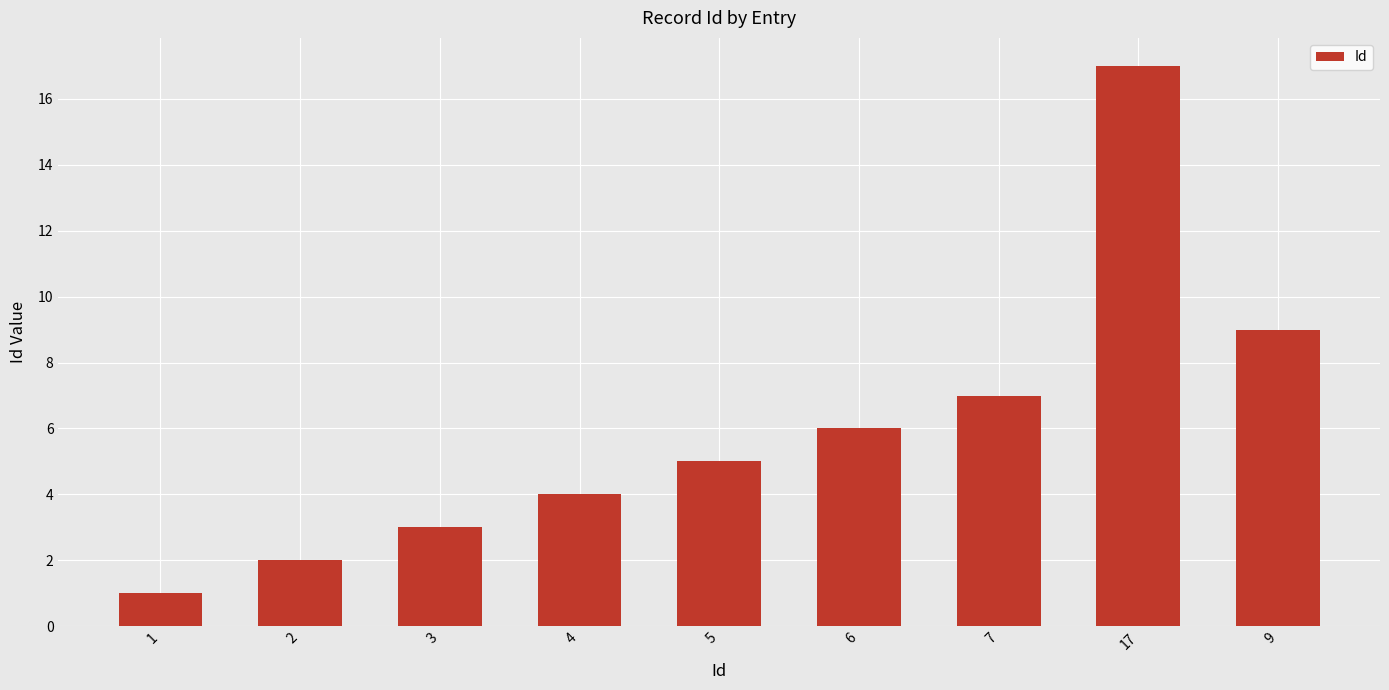

True or false: the data shows 0 at 1.

False